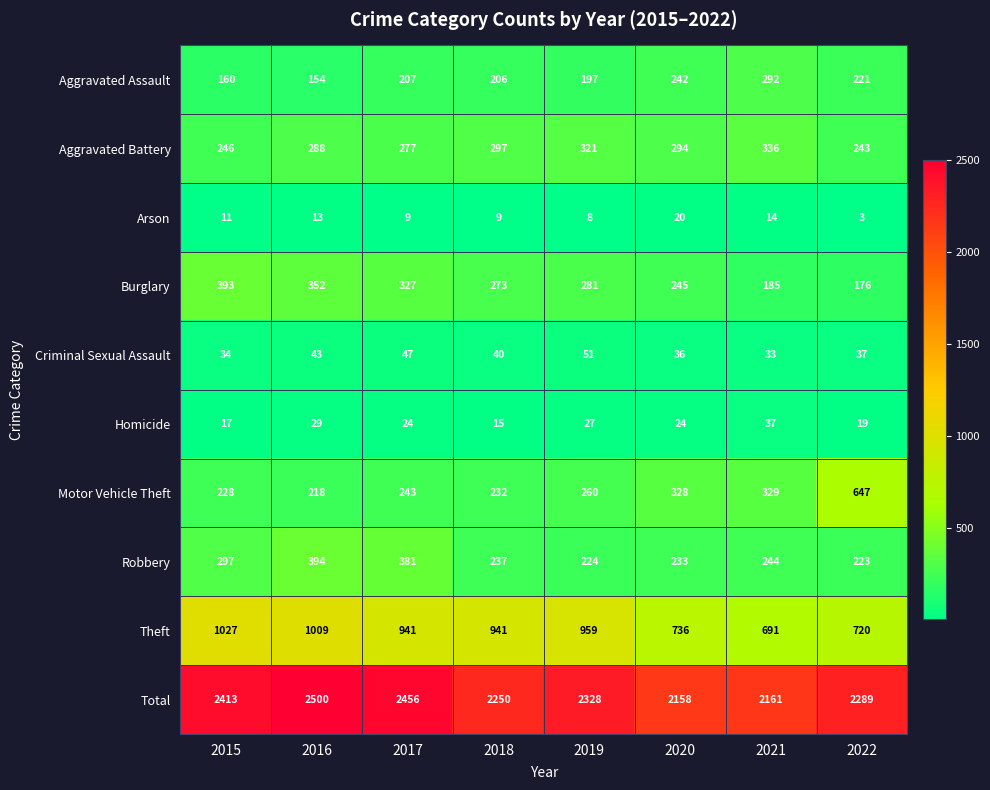

True or false: Total has a value of 2413 at 2015.

True